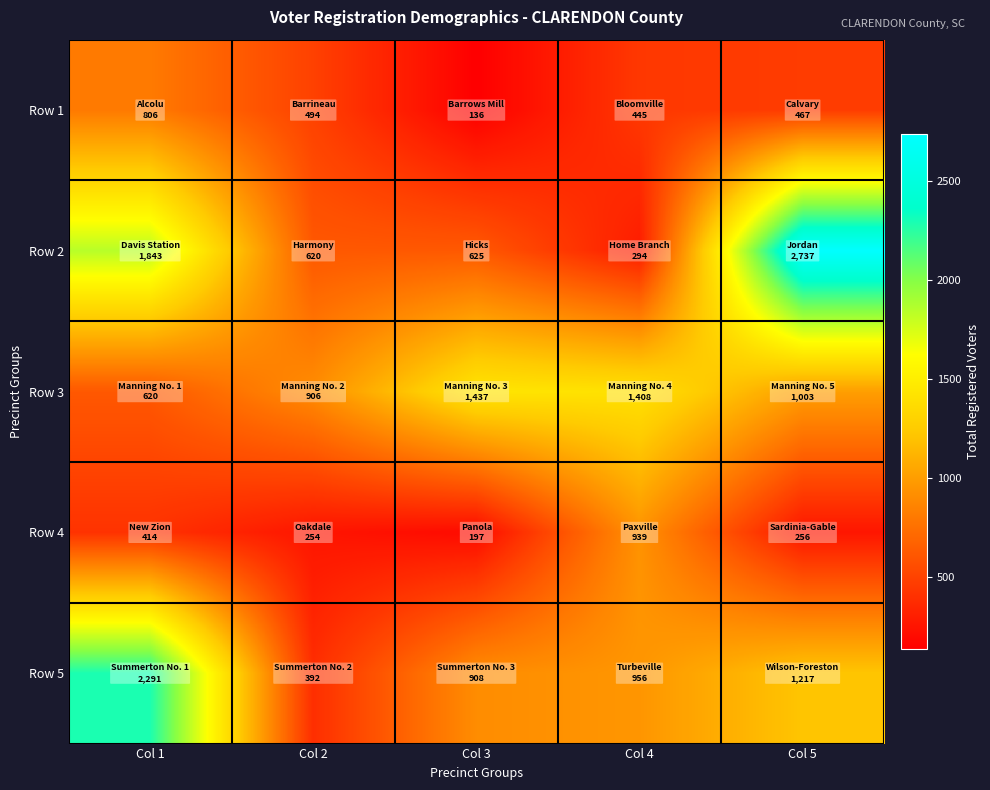

Rank the series by their maximum value, from highest to lowest.

Row 2, Row 5, Row 3, Row 4, Row 1